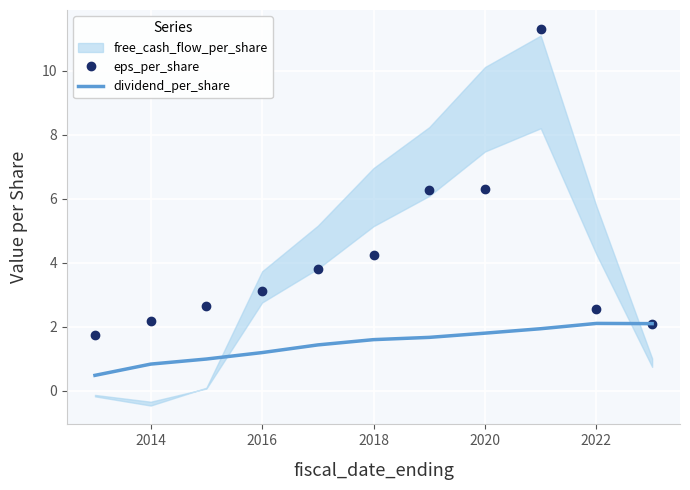

Is it true that dividend_per_share equals 0.8 at 2014?

True